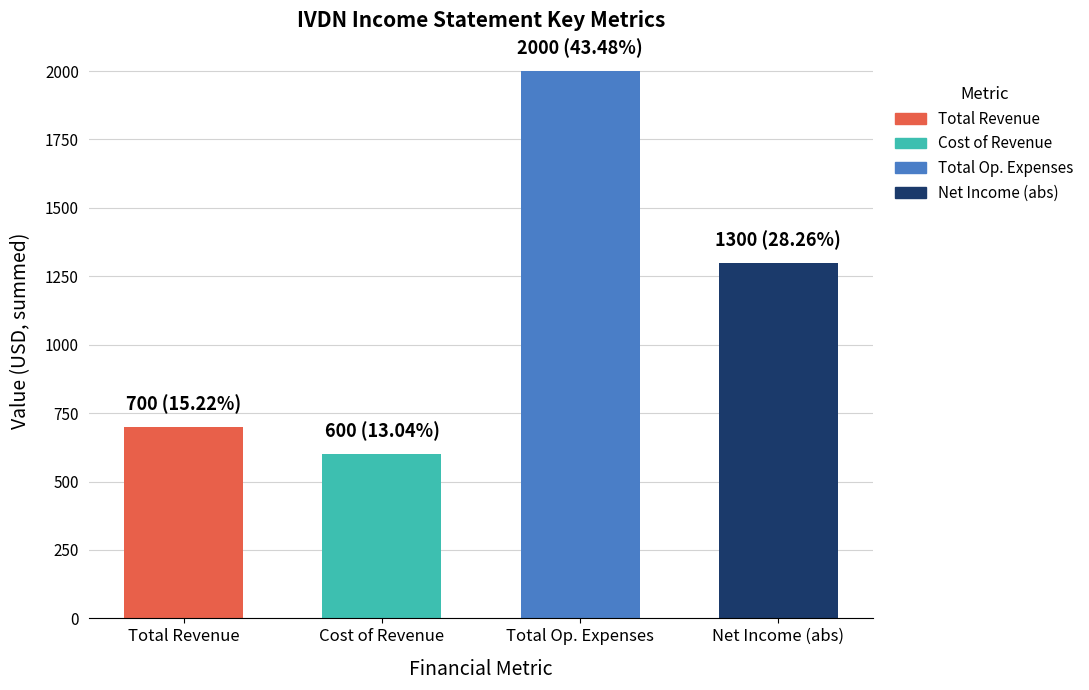

What is the difference between the values at Total Revenue and Cost of Revenue?

100